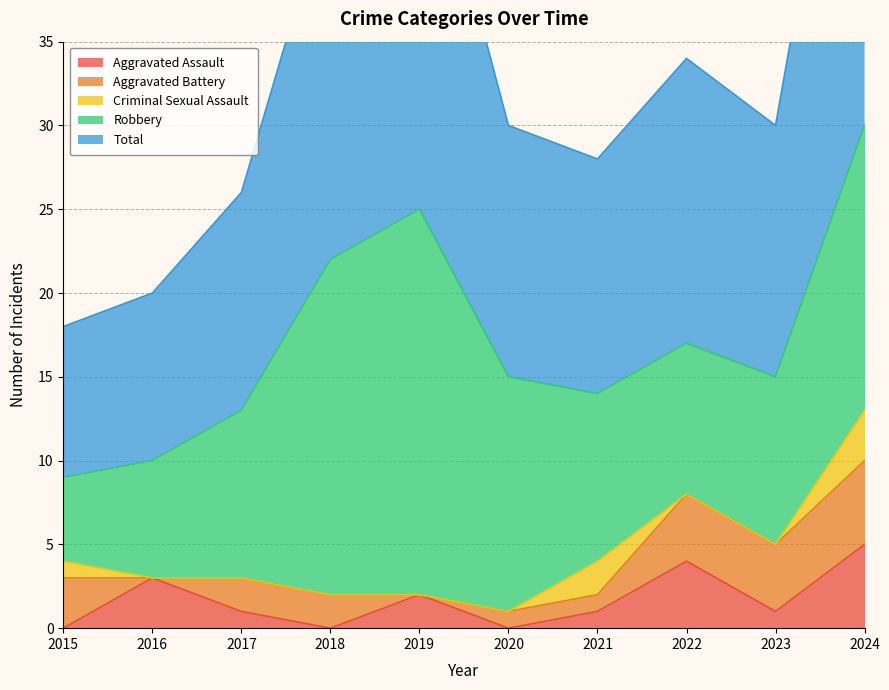

Reading left to right, what are all the values shown in this chart?

Aggravated Assault: 0	3	1	0	2	0	1	4	1	5
Aggravated Battery: 3	0	2	2	0	1	1	4	4	5
Criminal Sexual Assault: 1	0	0	0	0	0	2	0	0	3
Robbery: 5	7	10	20	23	14	10	9	10	17
Total: 9	10	13	22	25	15	14	17	15	30